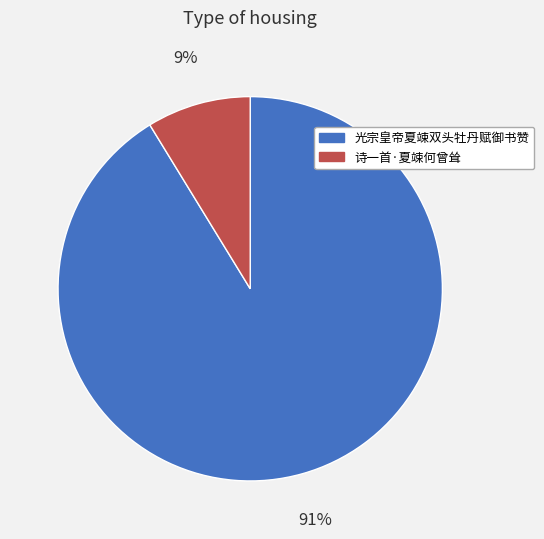

Is it true that 光宗皇帝夏竦双头牡丹赋御书赞 is 91% of the pie?

True